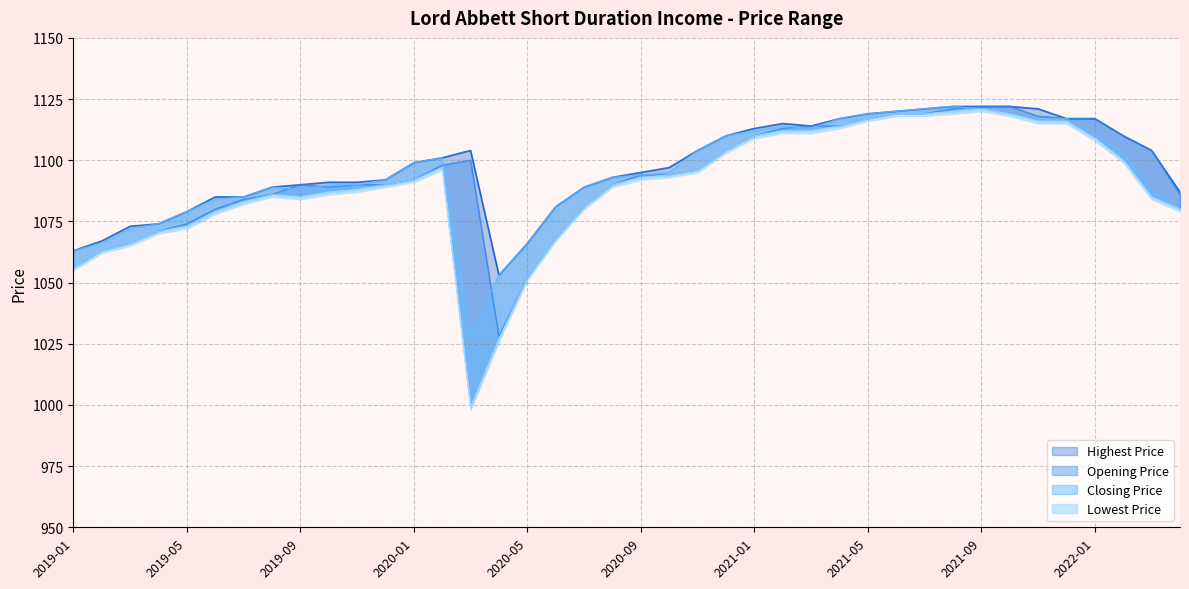

How many lines are shown in the chart?

4